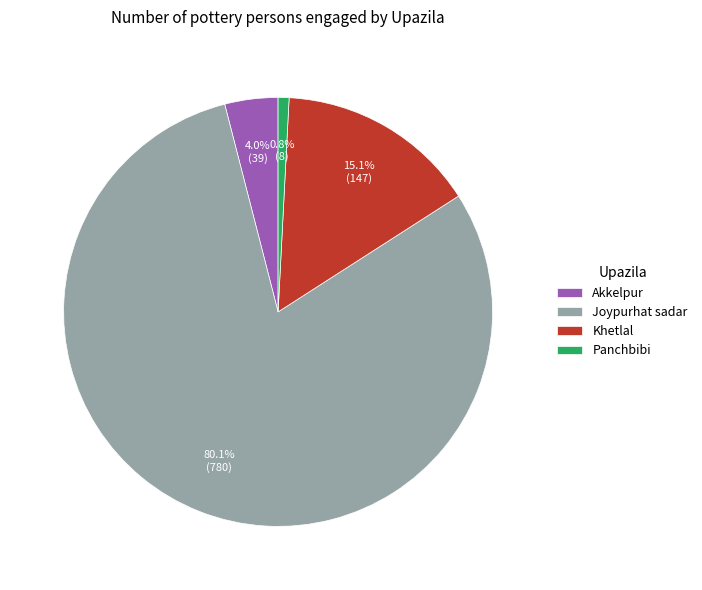

To the nearest percent, what is the difference between the Khetlal and Panchbibi slice percentages?

14%